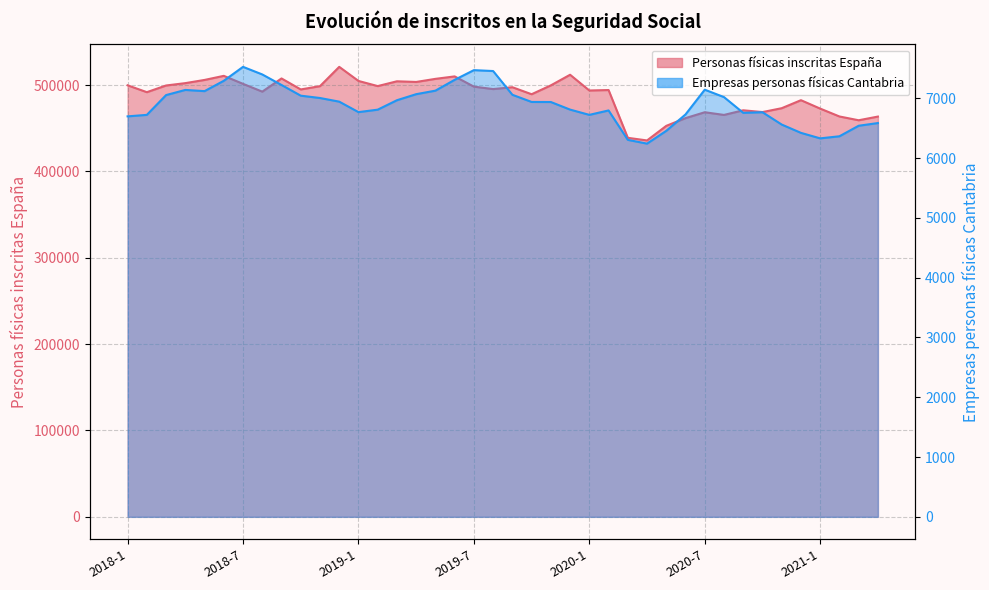

List the series in order of their peak value, highest first.

Personas físicas inscritas en la Seguridad Social España, Empresas personas físicas inscritas en la Seguridad Social Cantabria